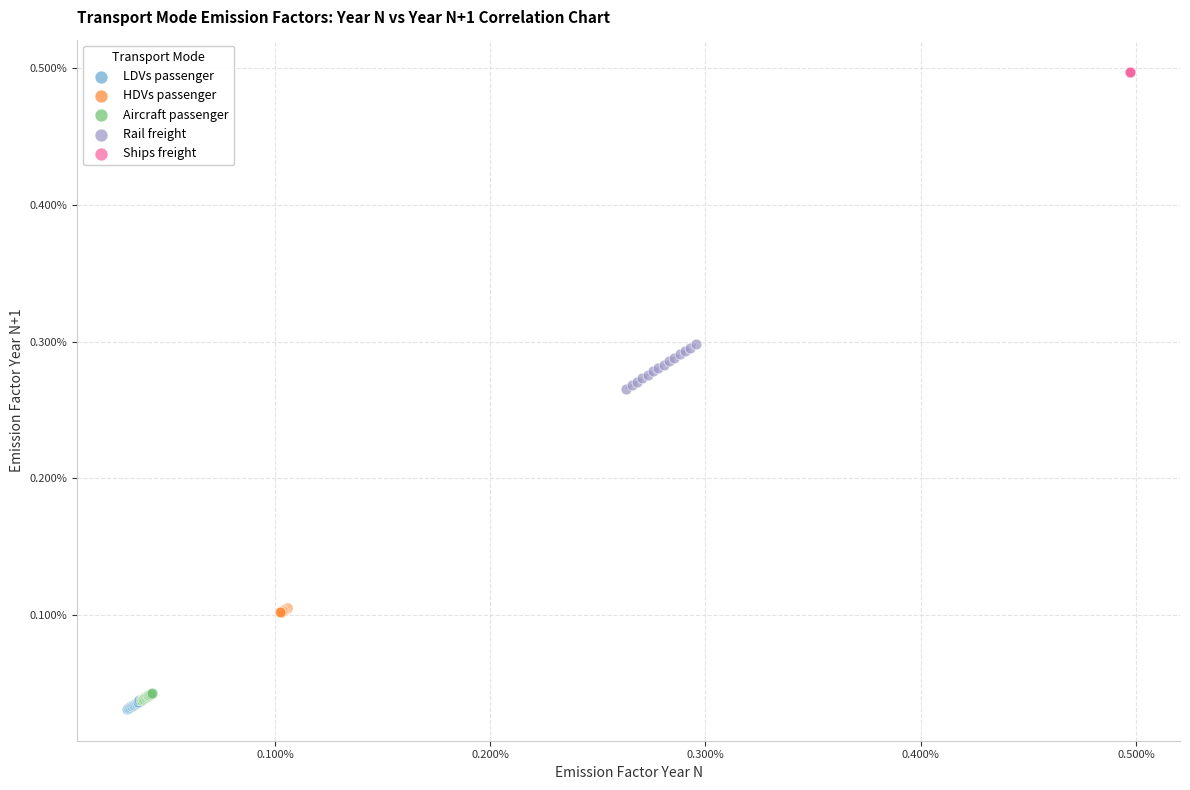

What are all the series names shown in the legend?

LDVs passenger, HDVs passenger, Aircraft passenger, Rail freight, Ships freight